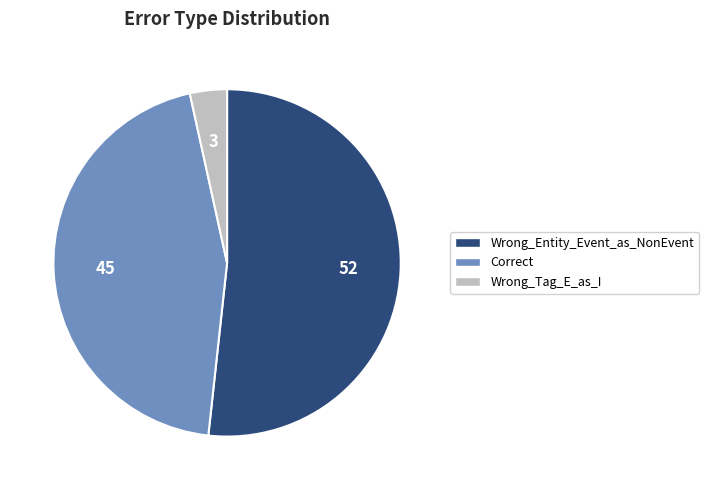

Rank the categories by value from highest to lowest.

Wrong_Entity_Event_as_NonEvent, Correct, Wrong_Tag_E_as_I